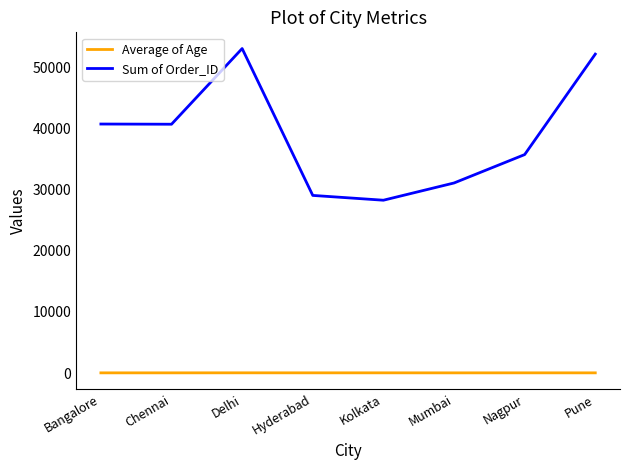

What is the lowest value of the Sum of Order_ID series?

28293.0